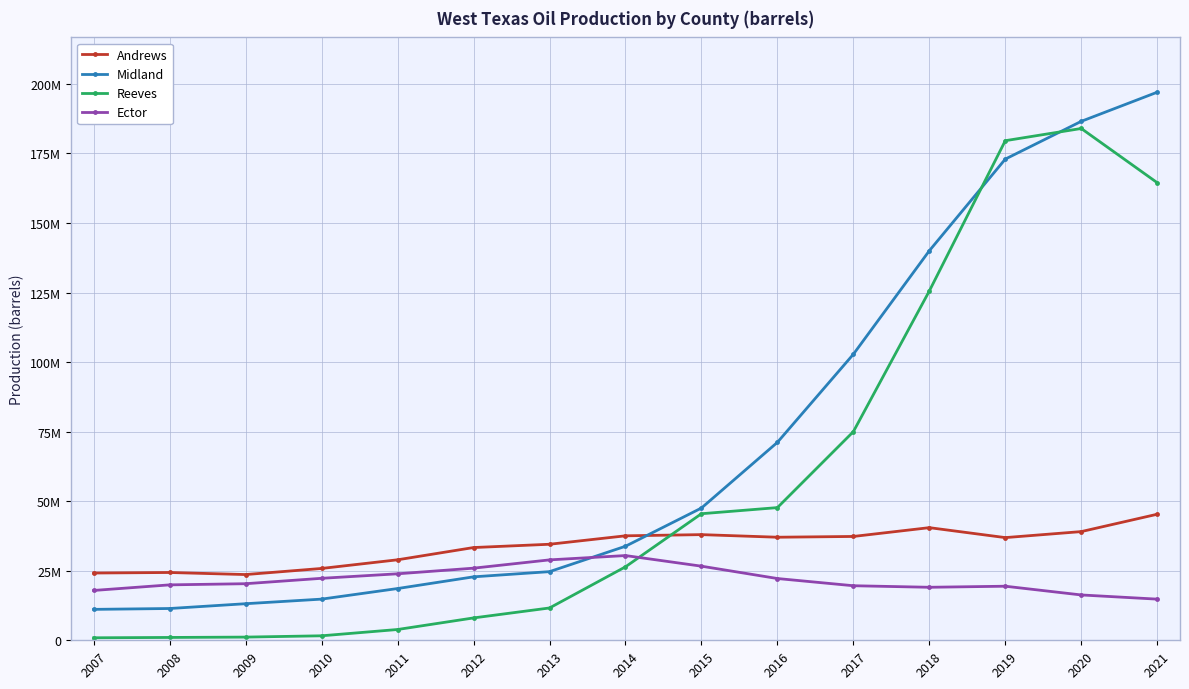

What is the value of the Andrews point at the 3rd from the left?

23628385